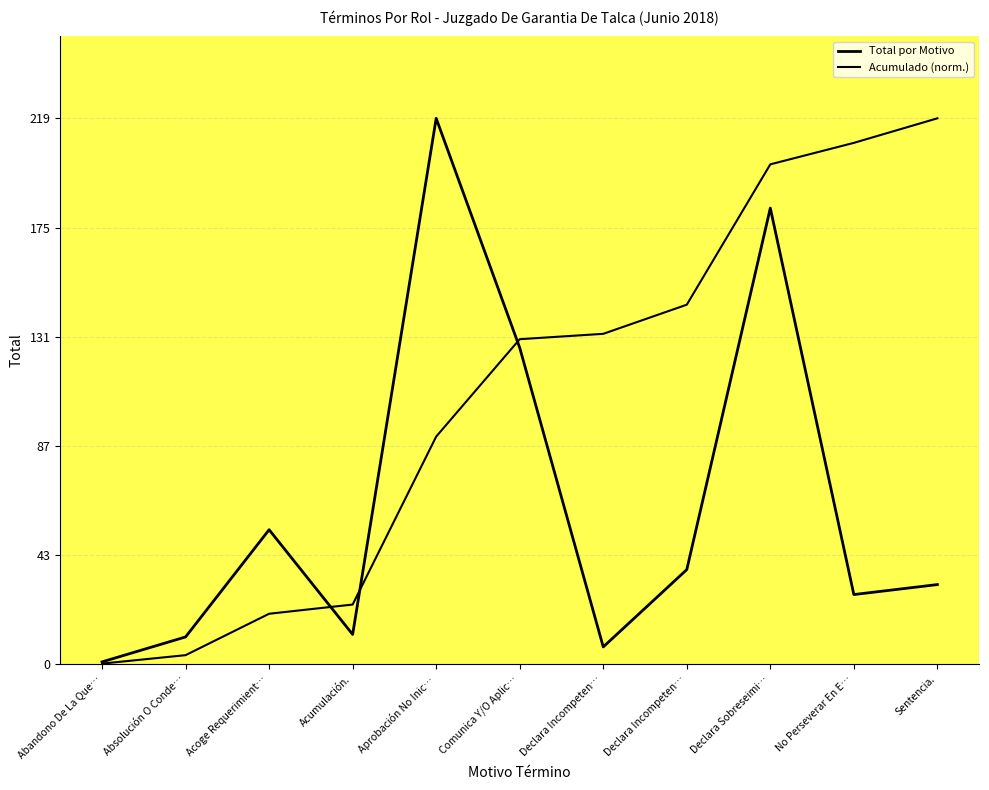

Which series changed the most between Declara Incompeten… and Declara Sobreseimi…?

Total por Motivo